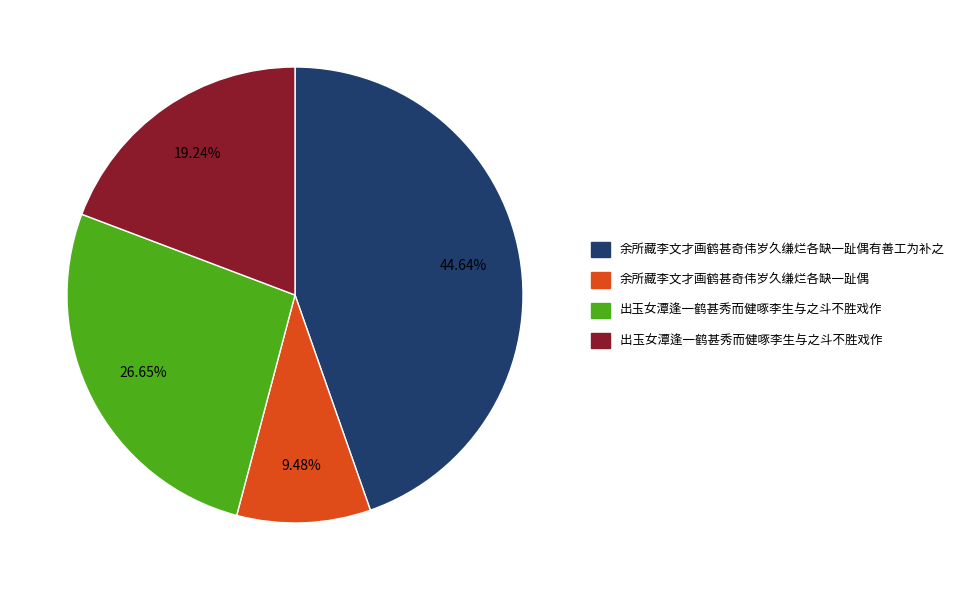

Is there any slice that represents more than half of the pie?

No